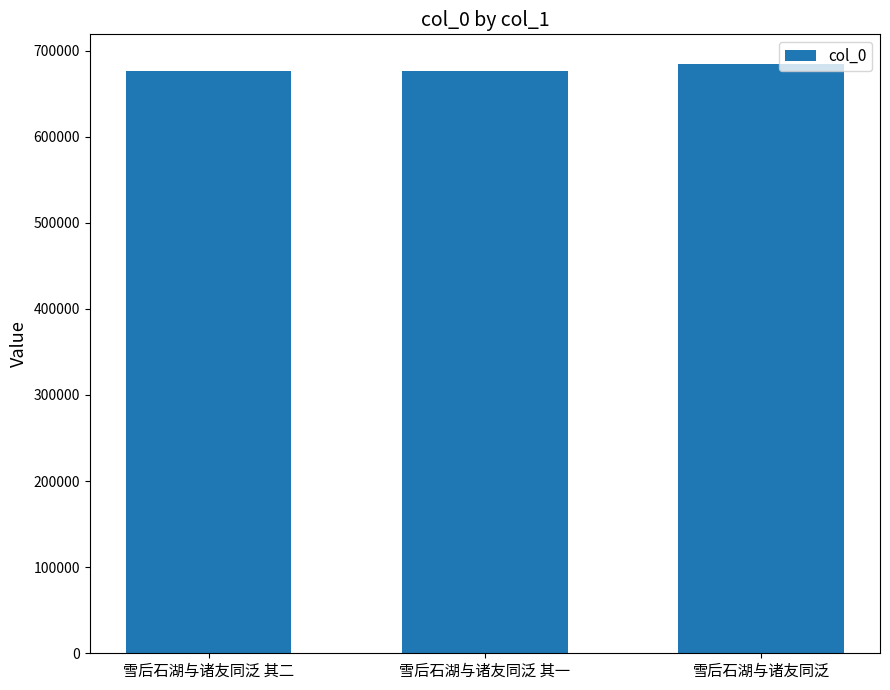

How many bars are there in total?

3